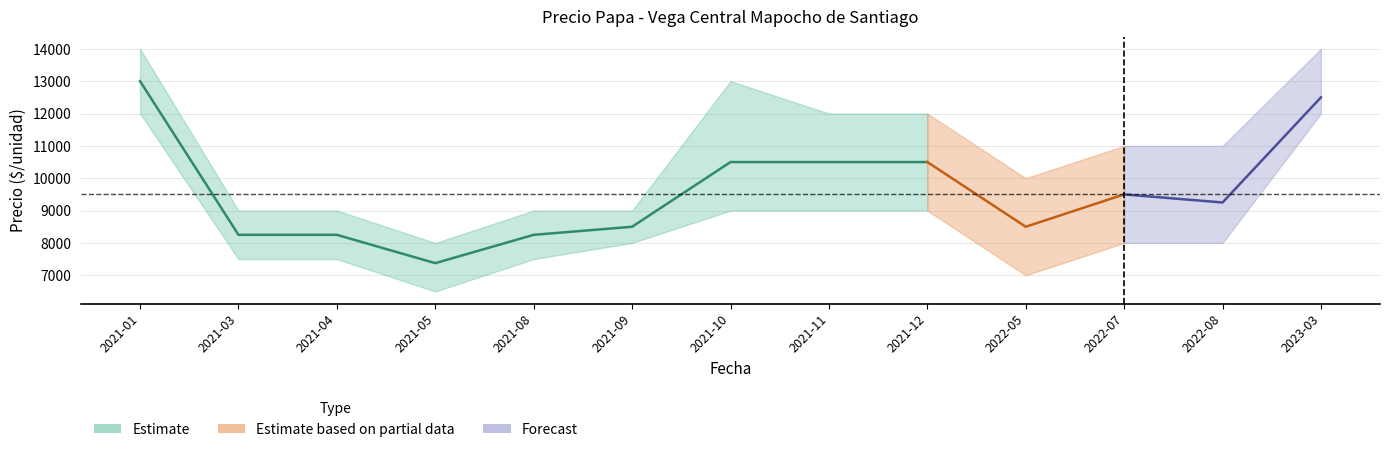

Is it true that Precio maximo equals 9000 at 2021-08?

True